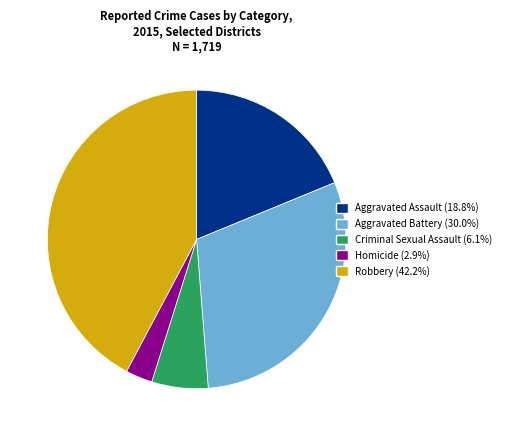

Which slice is the largest?

Robbery